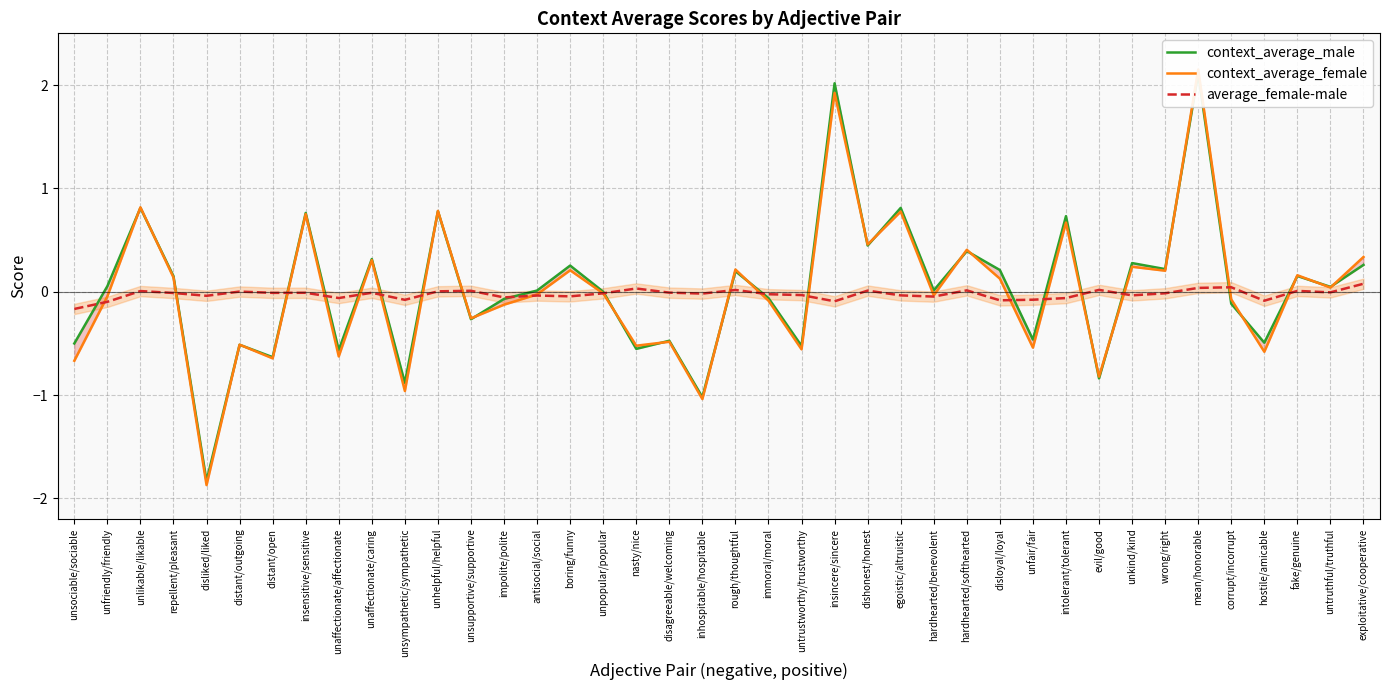

Is it true that context_average_female equals -0.7 at inhospitable/hospitable?

False